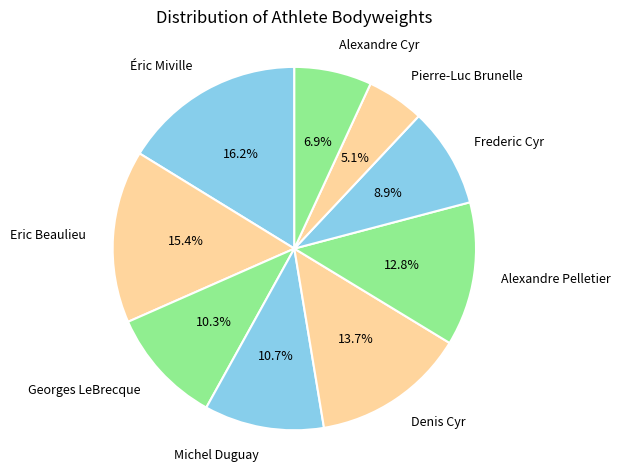

Does Éric Miville represent more than half of the total?

No